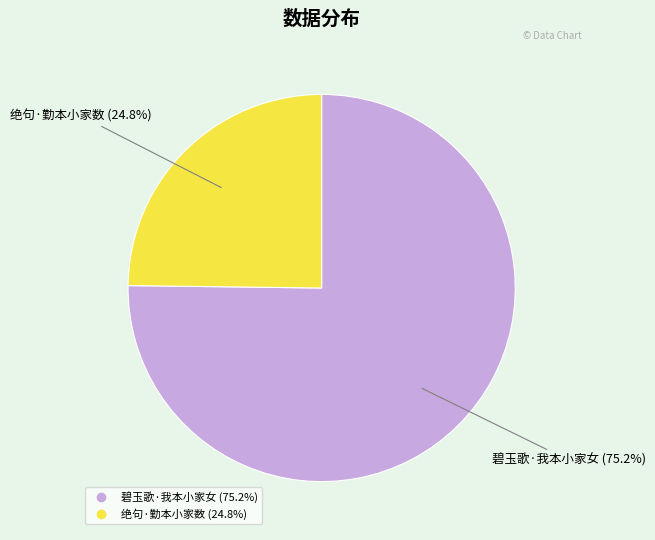

What percentage is NOT represented by 碧玉歌·我本小家女?

24.8%